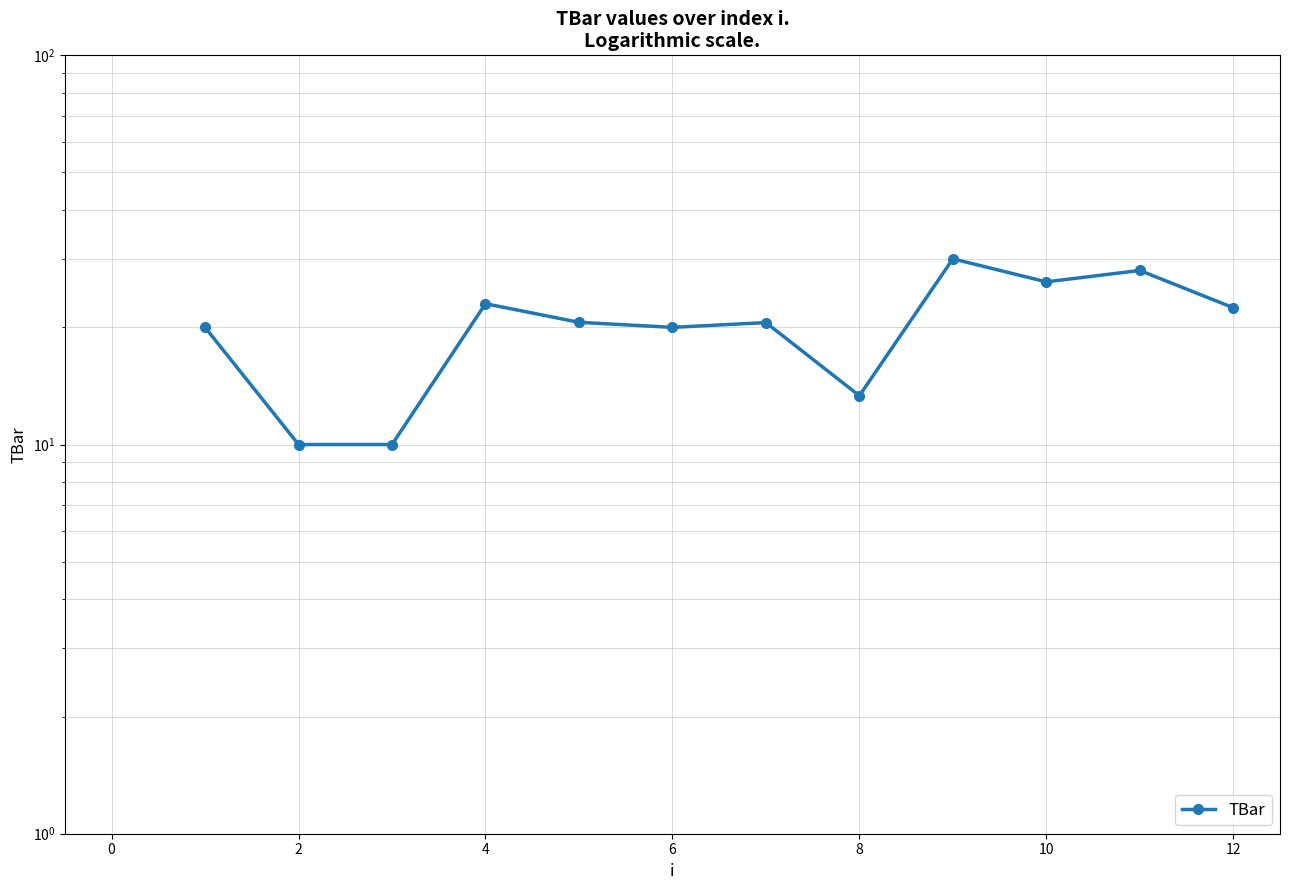

True or false: the data has more than 1 interior local peaks.

True